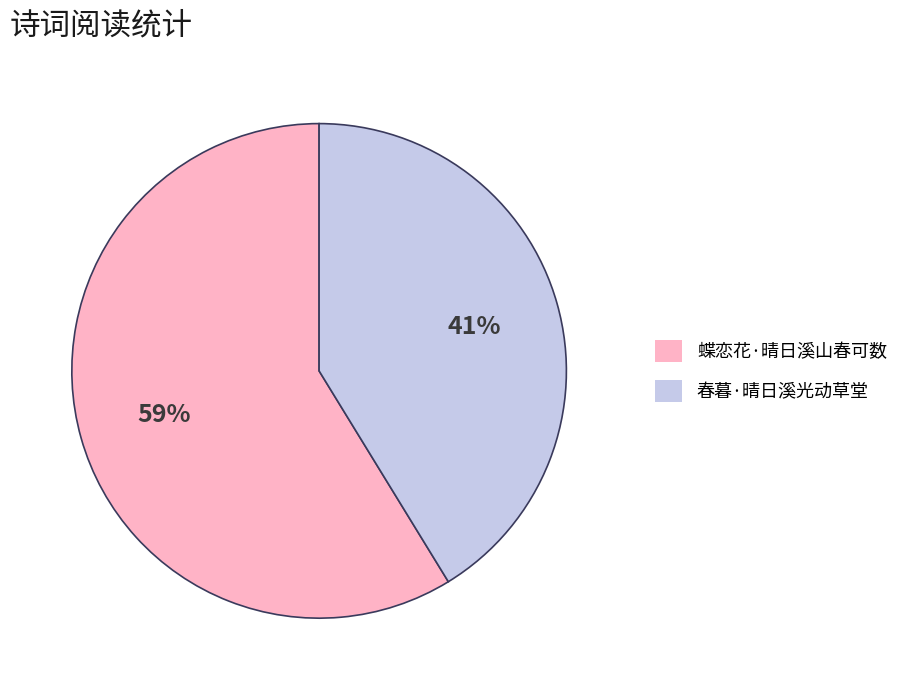

To the nearest percent, what is the difference between the largest and smallest slice percentages?

18%